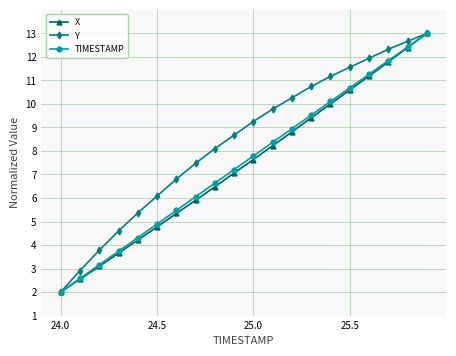

What is the value of the X point at the 19th from the left?

12.4